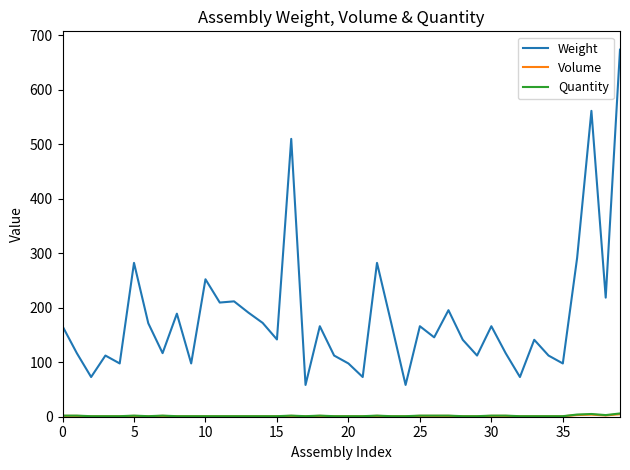

Which series has the largest total across all categories?

Weight